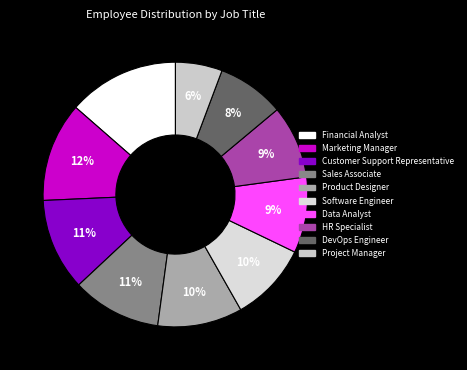

To the nearest percent, what portion does Financial Analyst represent?

14%